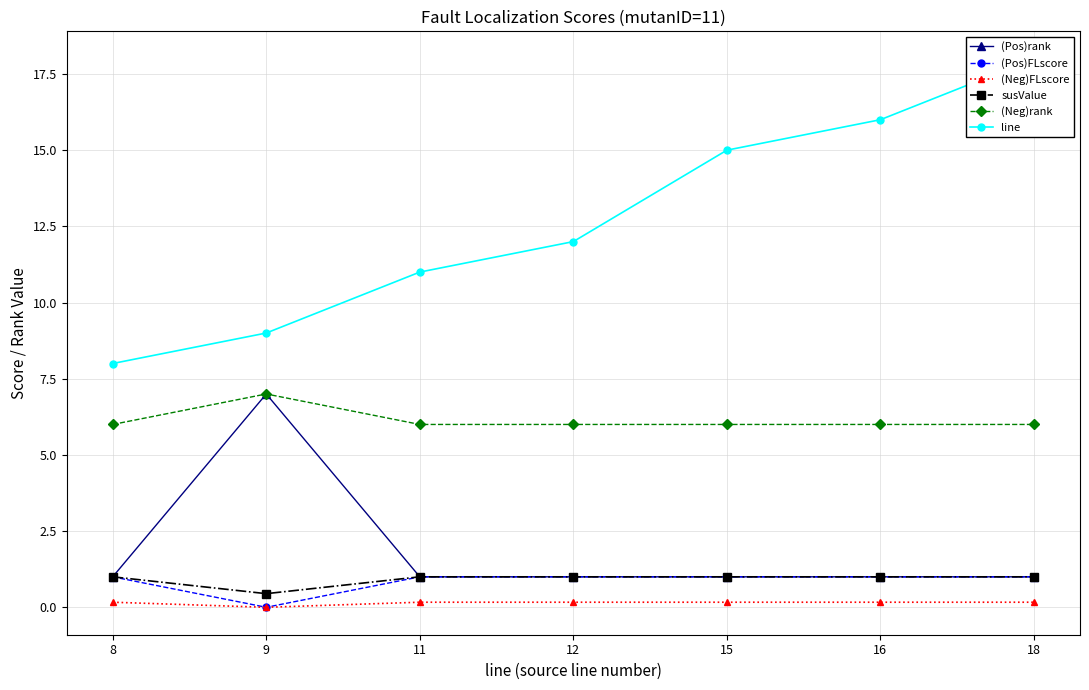

At how many categories does at least one series exceed 11?

4